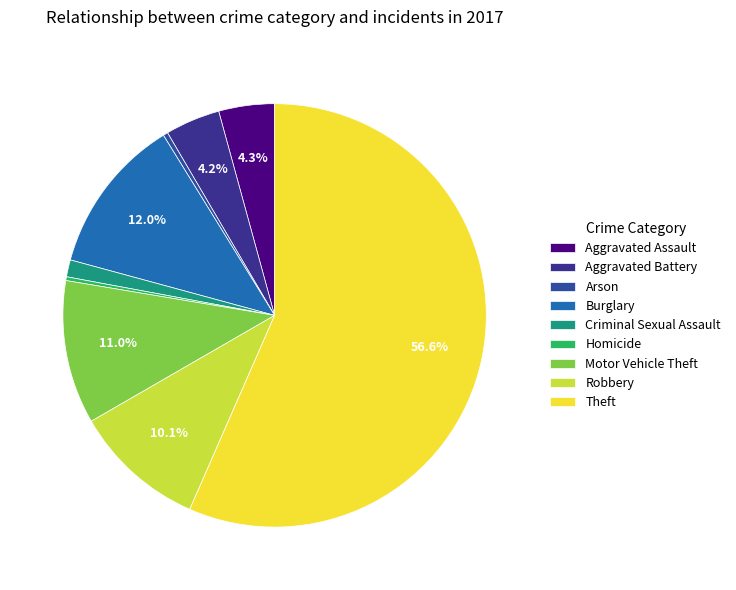

What percentage is NOT represented by Theft?

43.4%